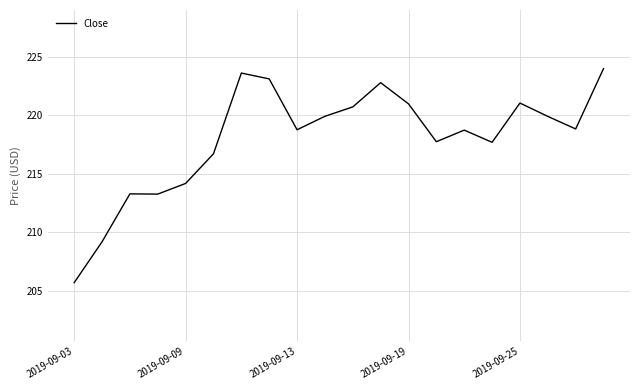

What is the sum of all values?

4359.9